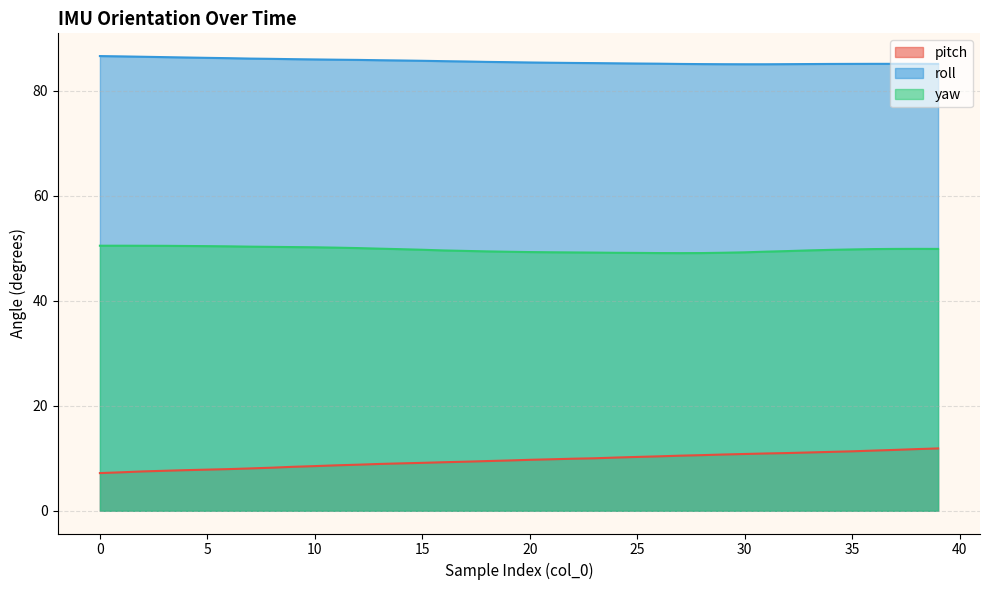

What are all the series names shown in the legend?

pitch, roll, yaw